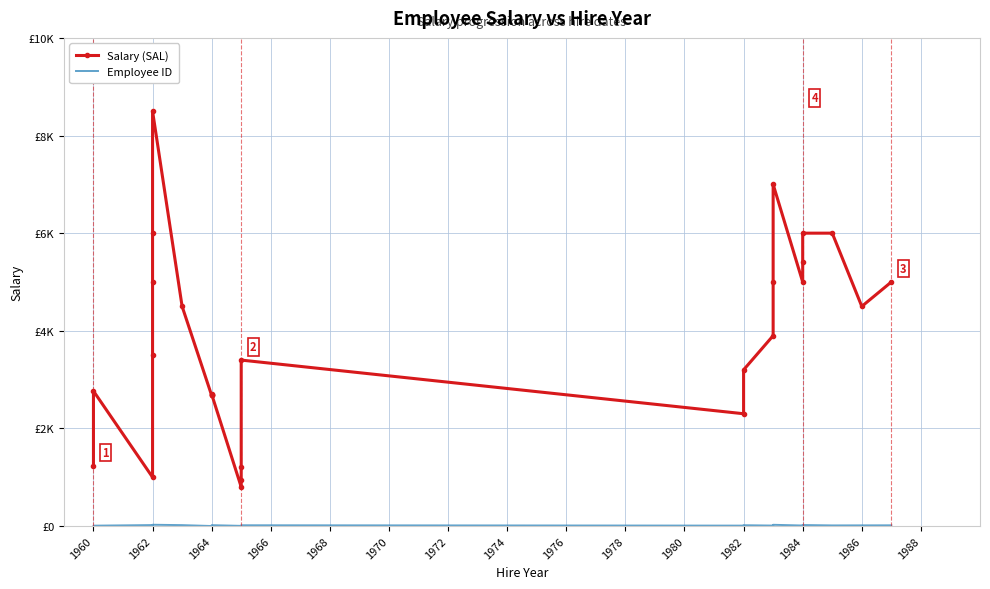

What is the difference between the second highest and second lowest values in the Employee ID series?

24